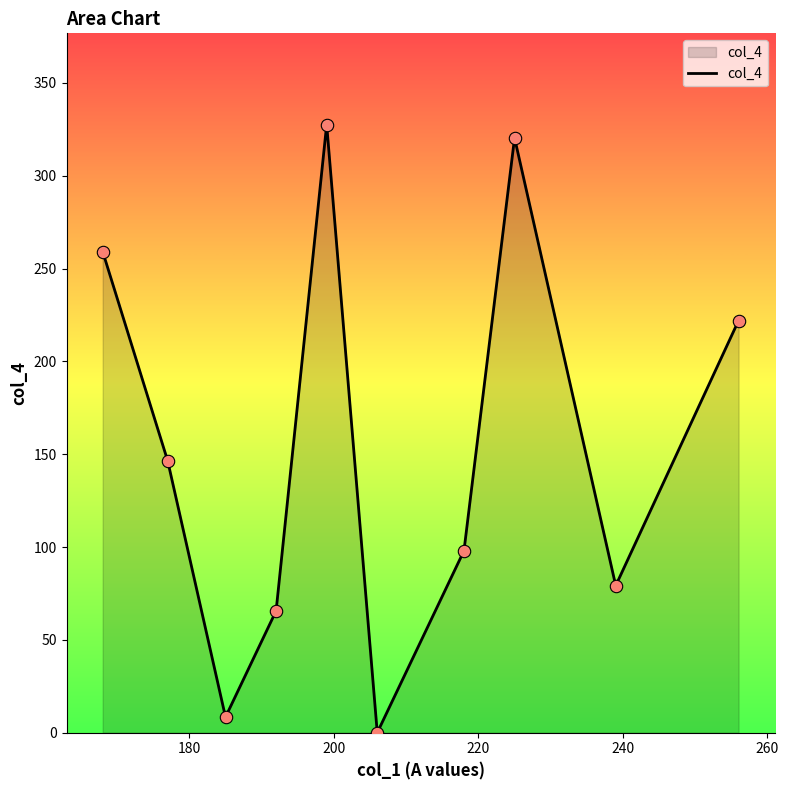

What is the difference between the maximum and minimum values?

327.6